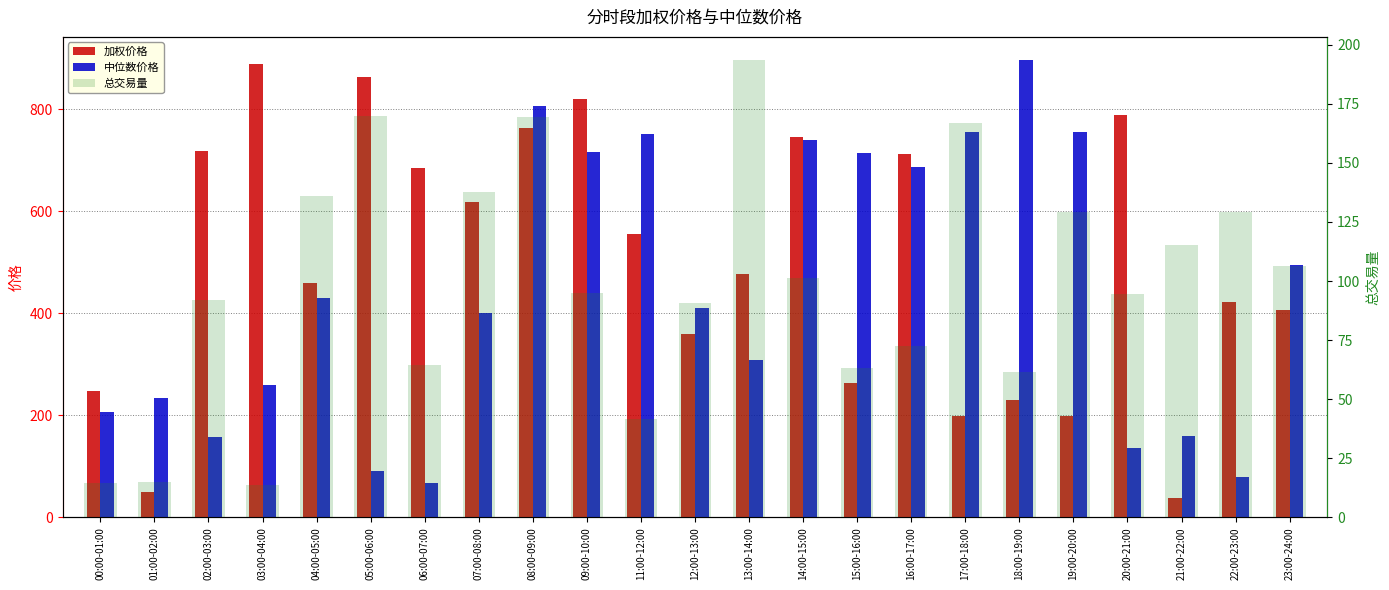

At which category does the chart reach its minimum across all series?

03:00-04:00